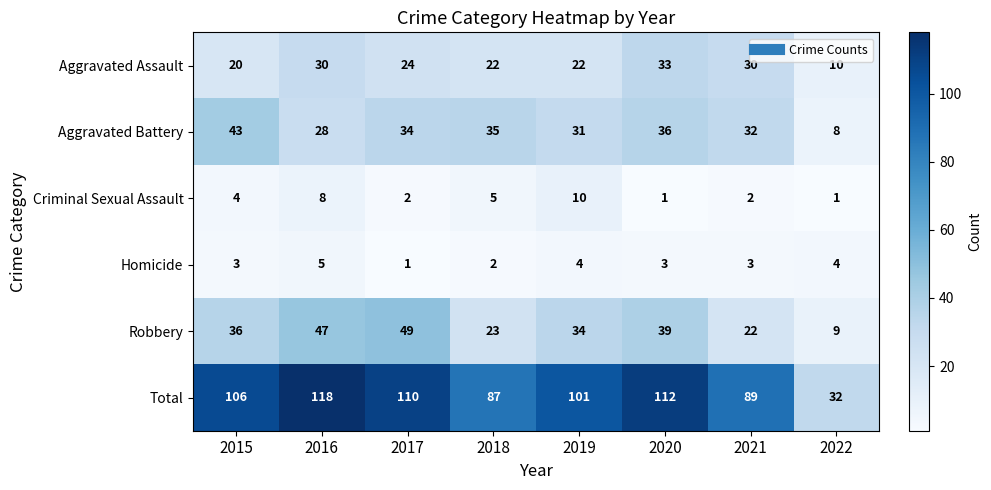

How many categories are shown in the chart?

8